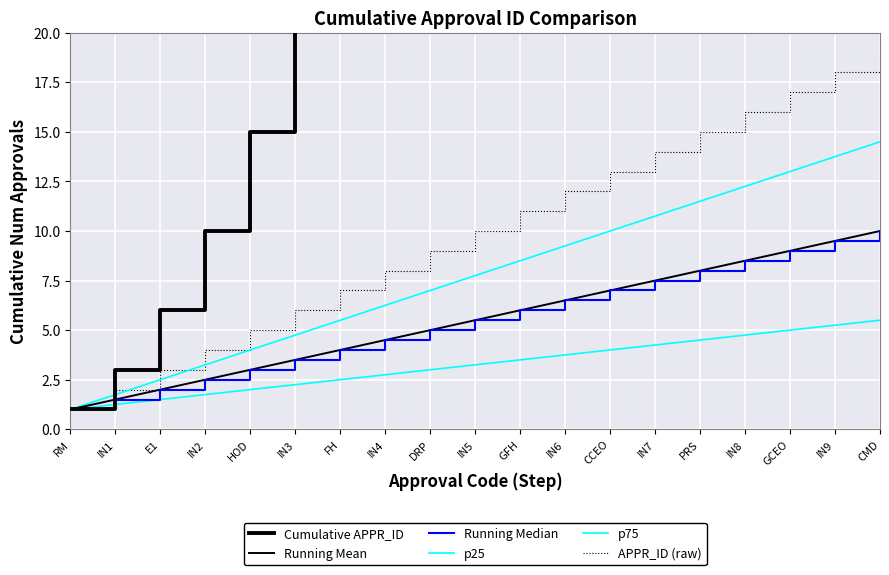

Where does the APPR_ID (raw) series first go above 10?

GFH